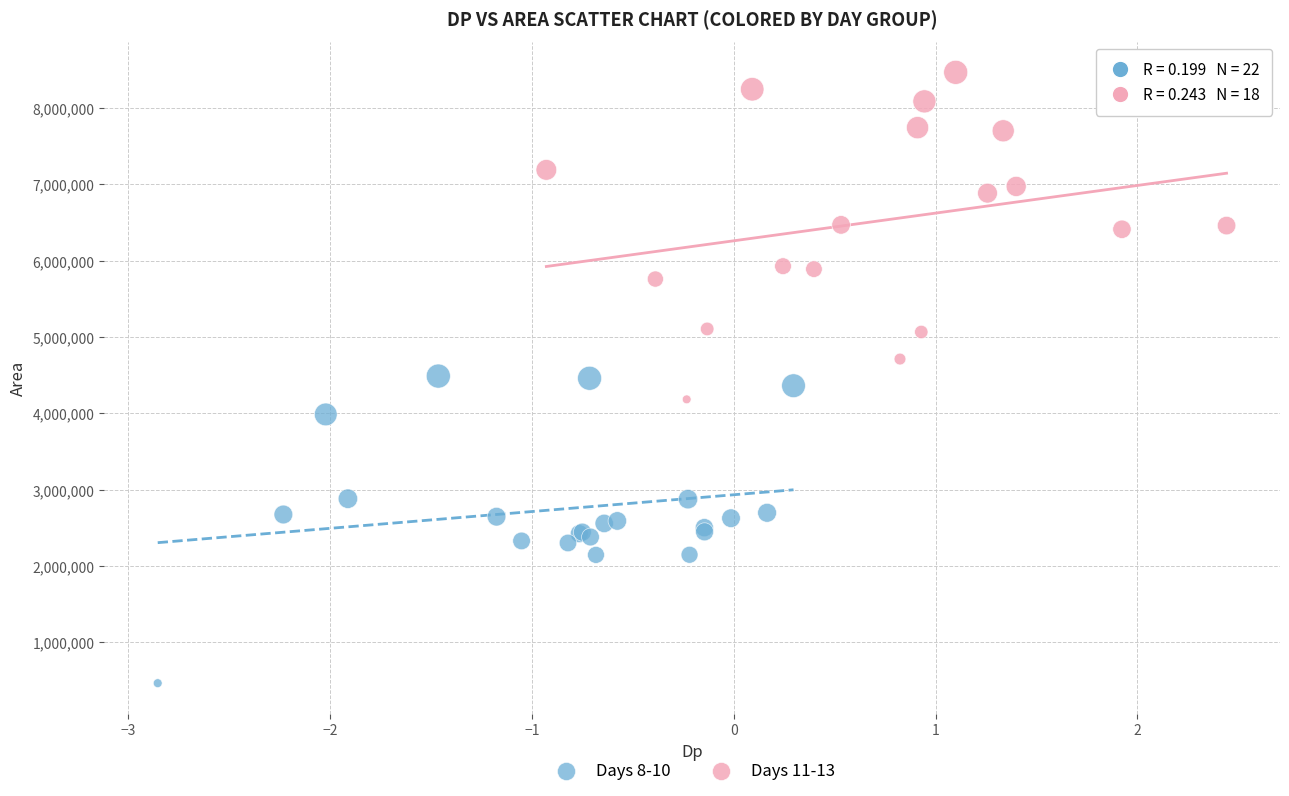

Which series reaches the minimum Y coordinate?

Days 8-10